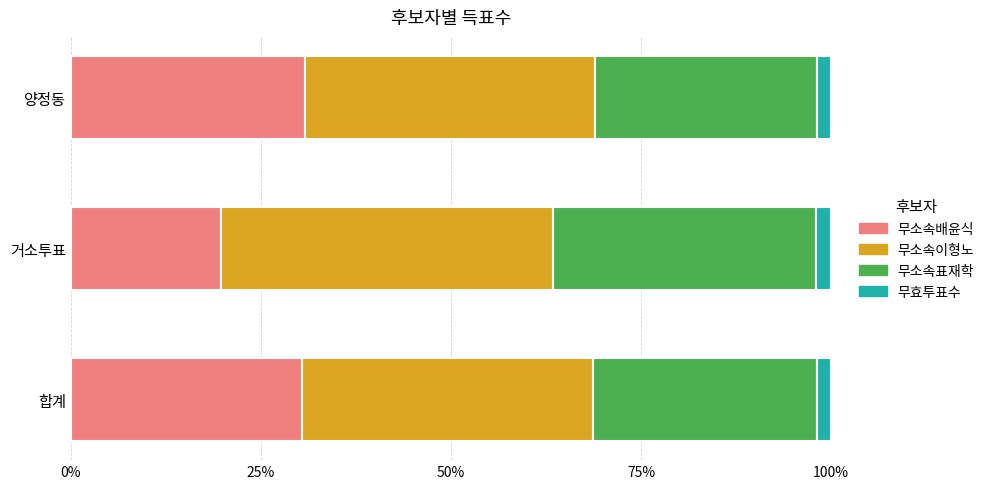

The 무소속배윤식 series shows 19.8 at 거소투표. True or false?

True